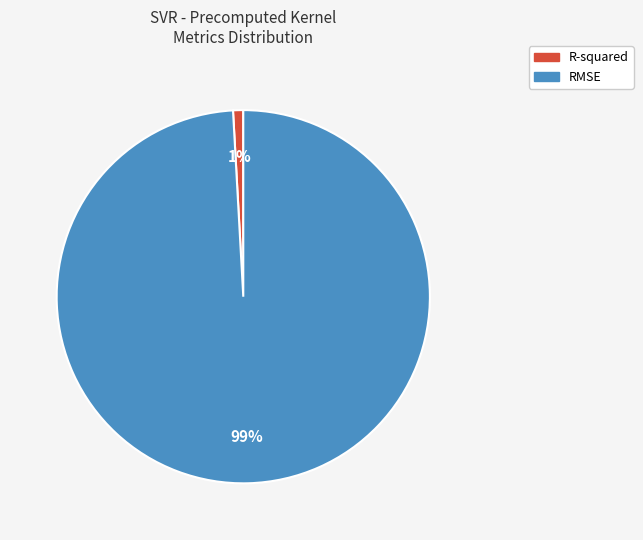

Do R-squared and RMSE together represent more than half of the pie?

Yes